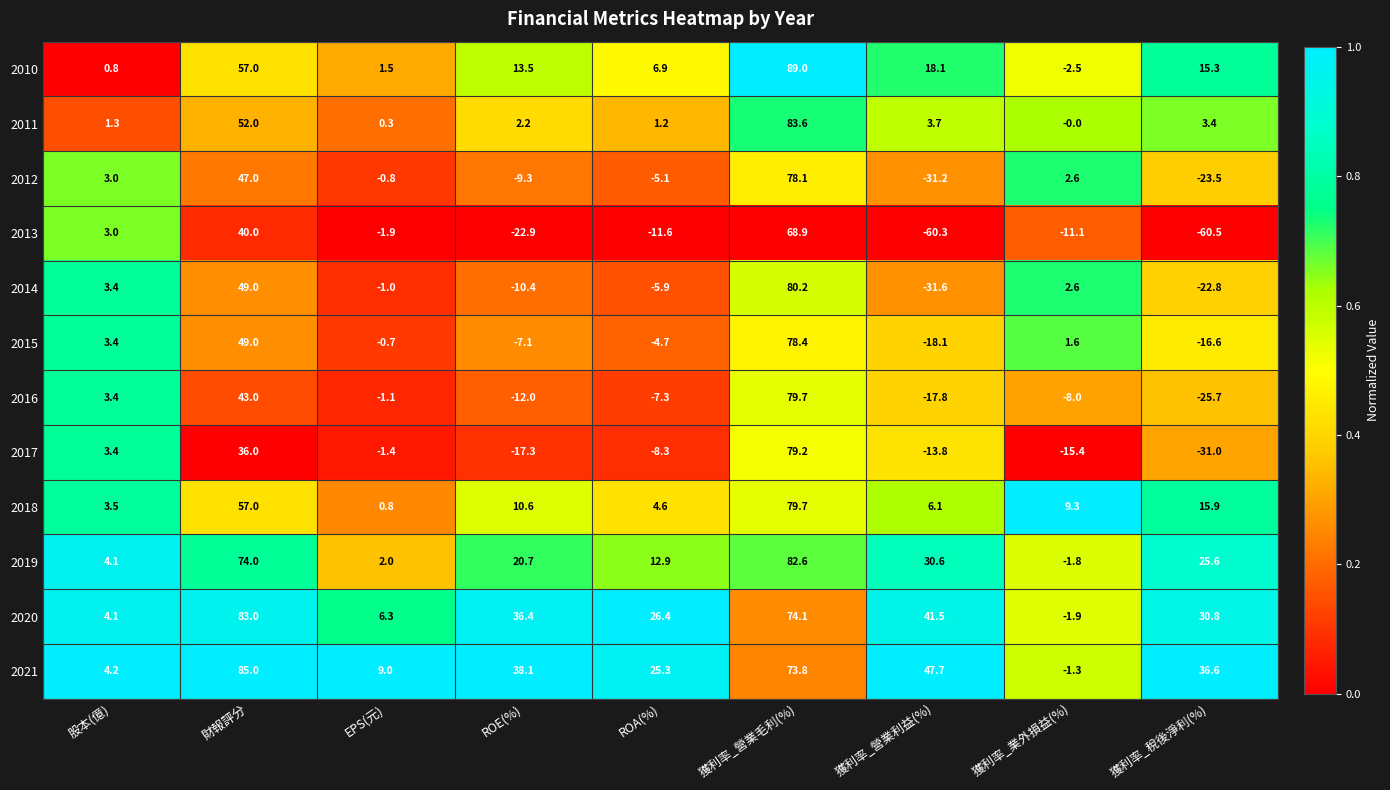

Which label corresponds to the smallest value in the chart?

獲利率_稅後淨利(%)